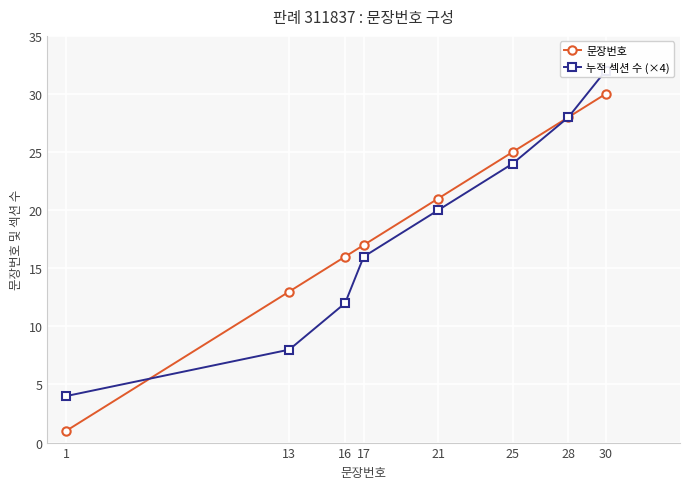

Rank the series at 28 from lowest to highest value.

문장번호, 누적 섹션 수 (×4)